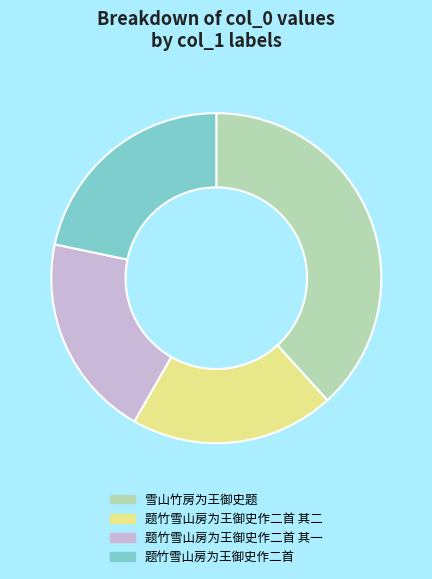

Is the sum of 题竹雪山房为王御史作二首 其一 and 题竹雪山房为王御史作二首 其二 greater than half?

No